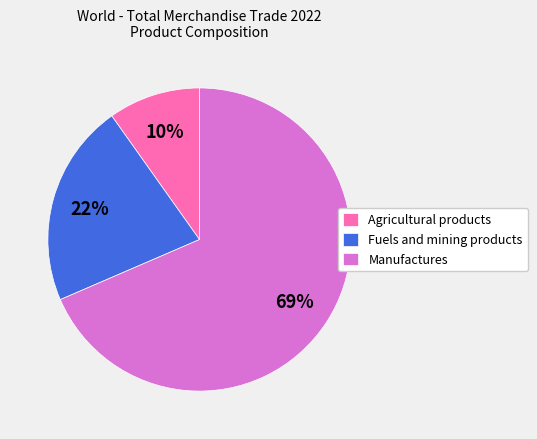

Which has a higher value, Manufactures or Fuels and mining products?

Manufactures